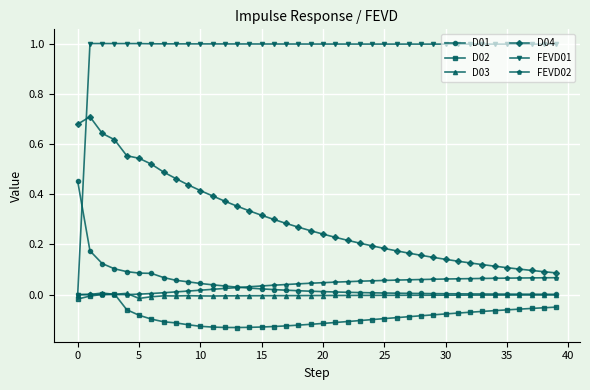

Which series has the largest total across all categories?

FEVD01